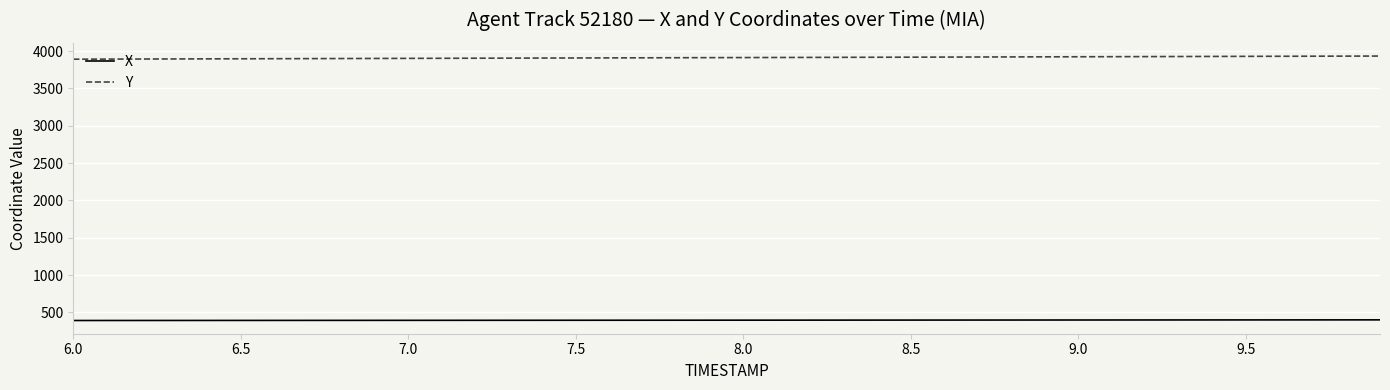

List the series in order of their peak value, lowest first.

X, Y